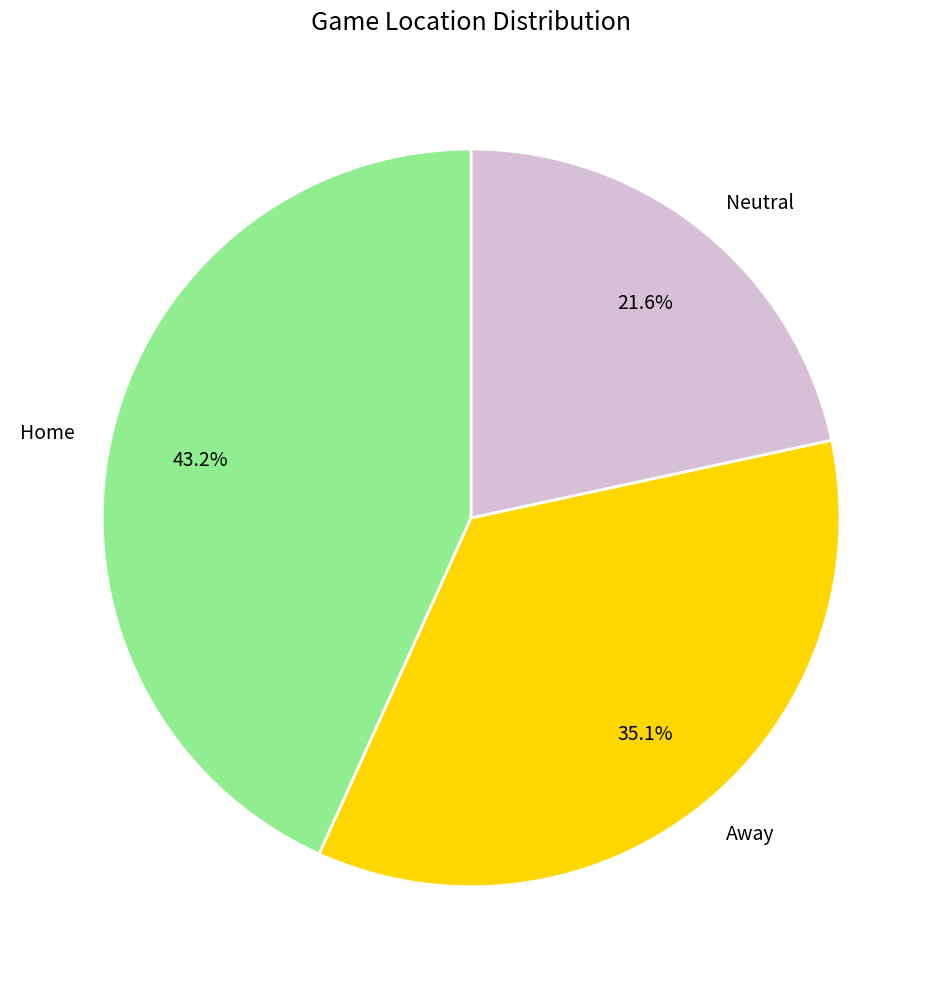

To the nearest percent, what is the combined percentage of Away and Neutral?

57%